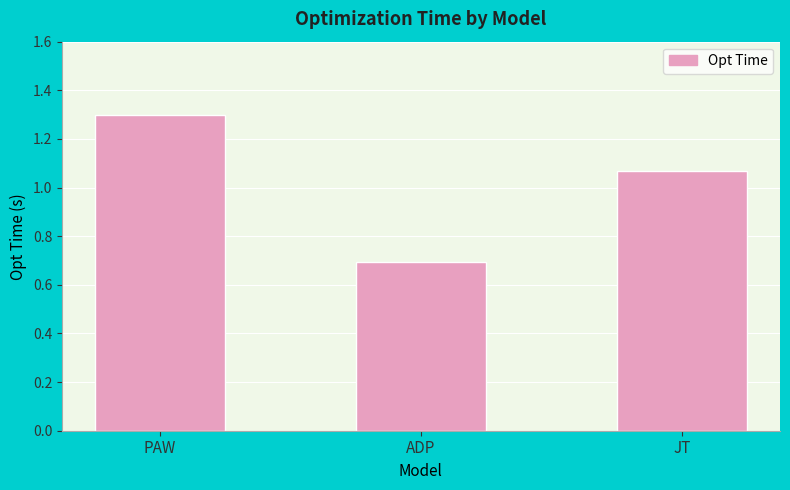

Read the value at ADP.

0.7